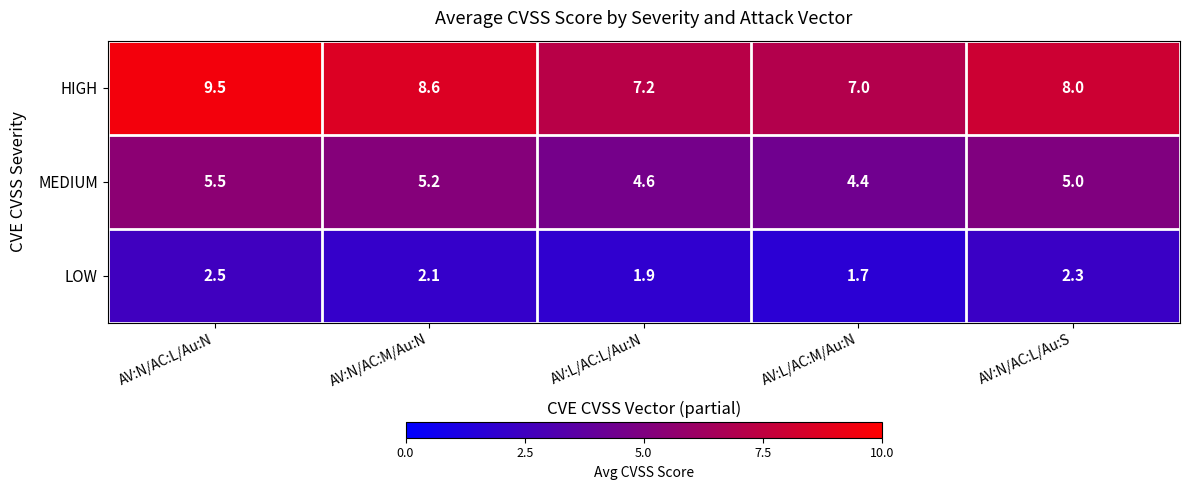

Is it true that MEDIUM equals 1.4 at AV:N/AC:M/Au:N?

False